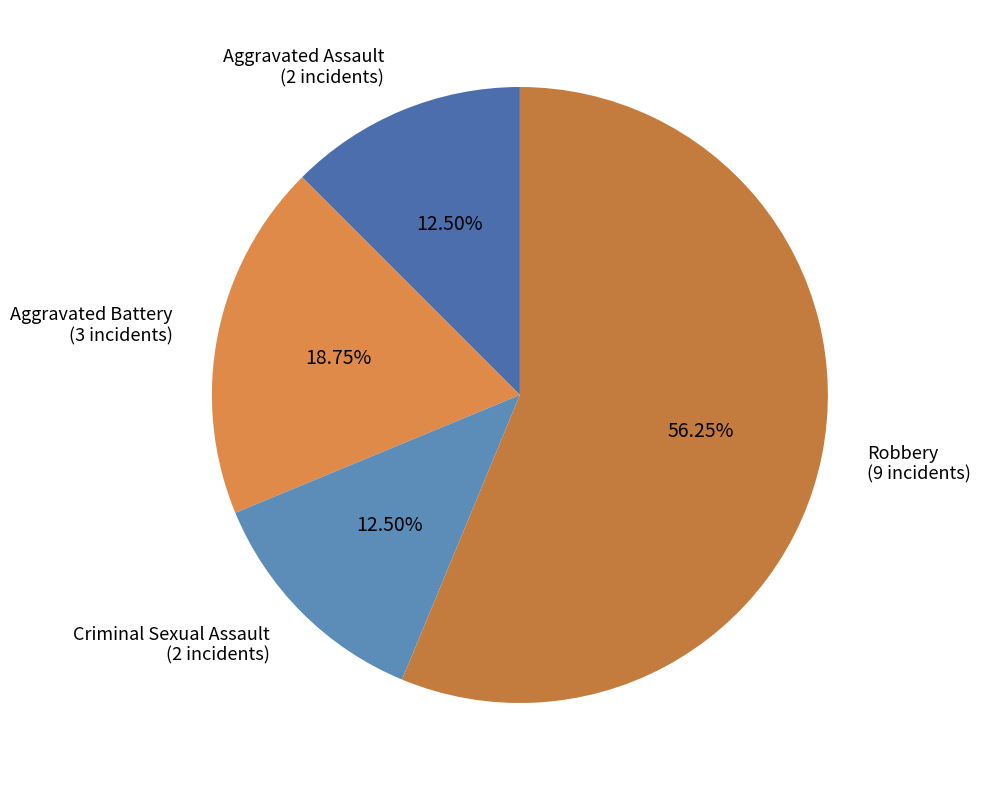

Does Aggravated Assault represent more than half of the total?

No